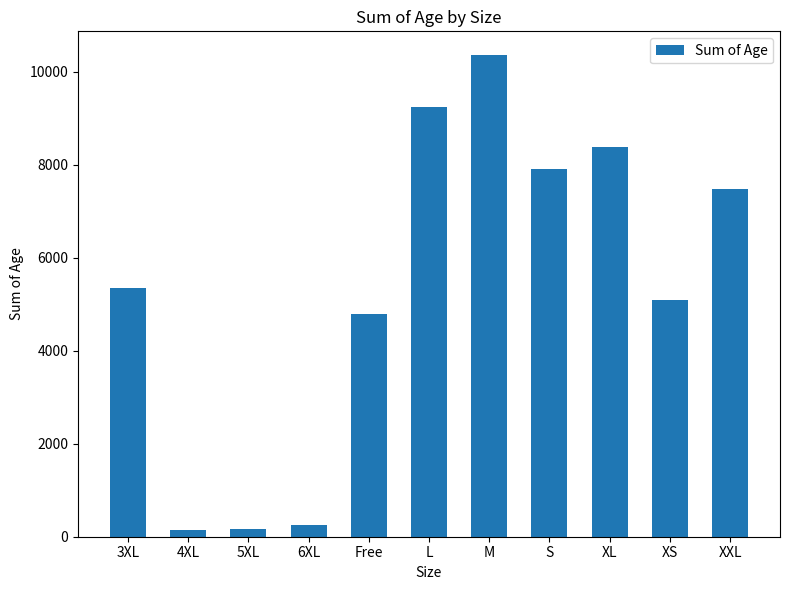

Which has a higher value, XXL or M?

M